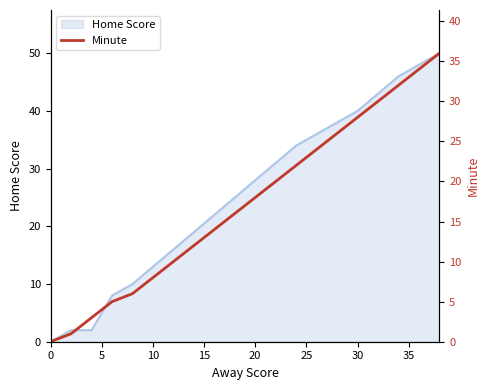

True or false: Home Score has a value of 11 at 20.

False